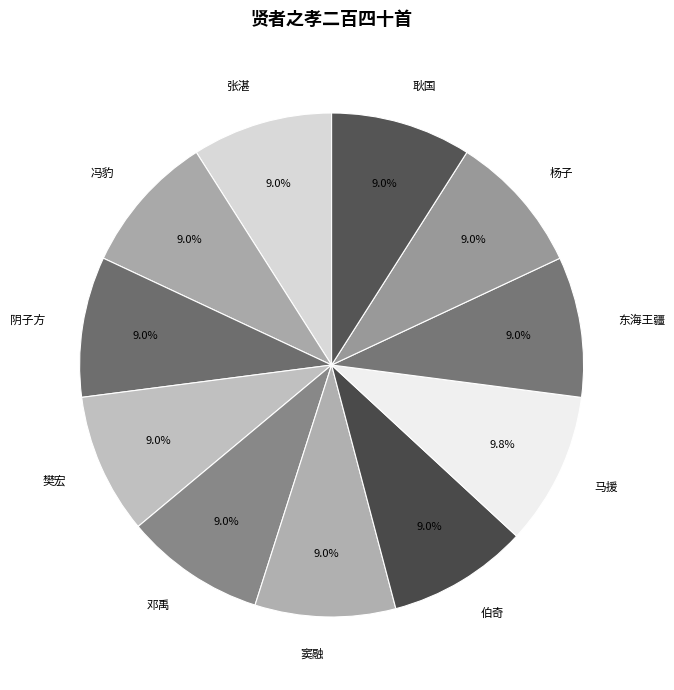

Which slice is the largest?

马援